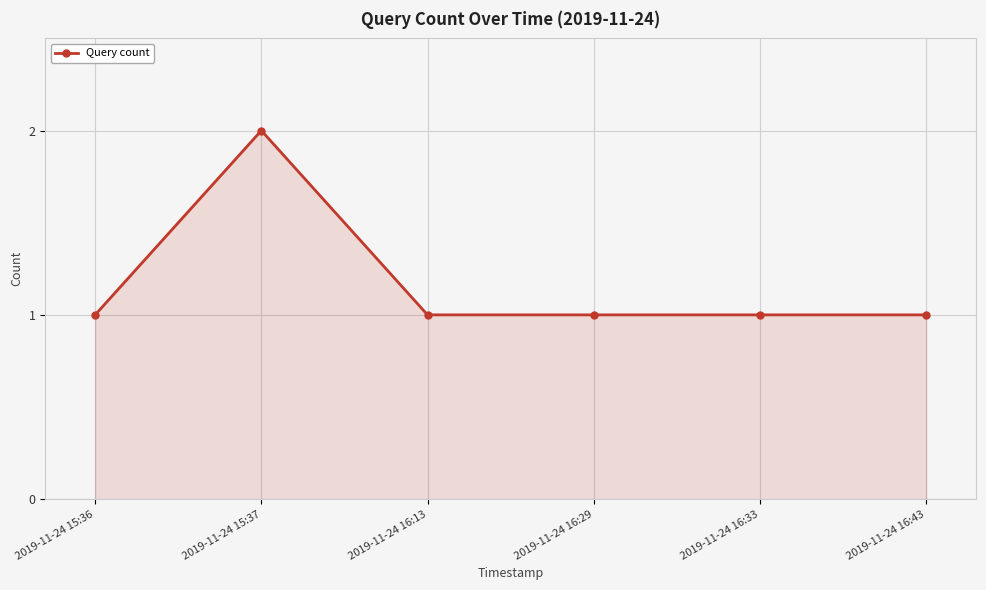

What is the minimum value shown in the chart?

1